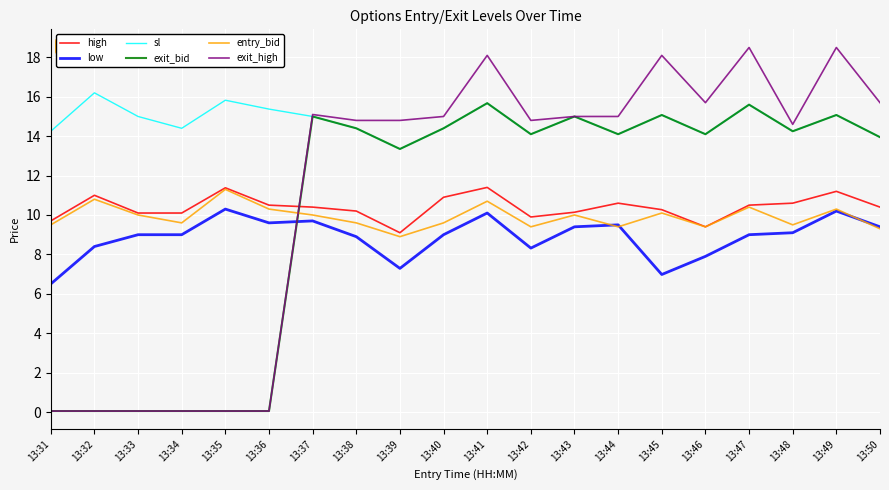

What is the highest value of the exit_bid series?

15.7